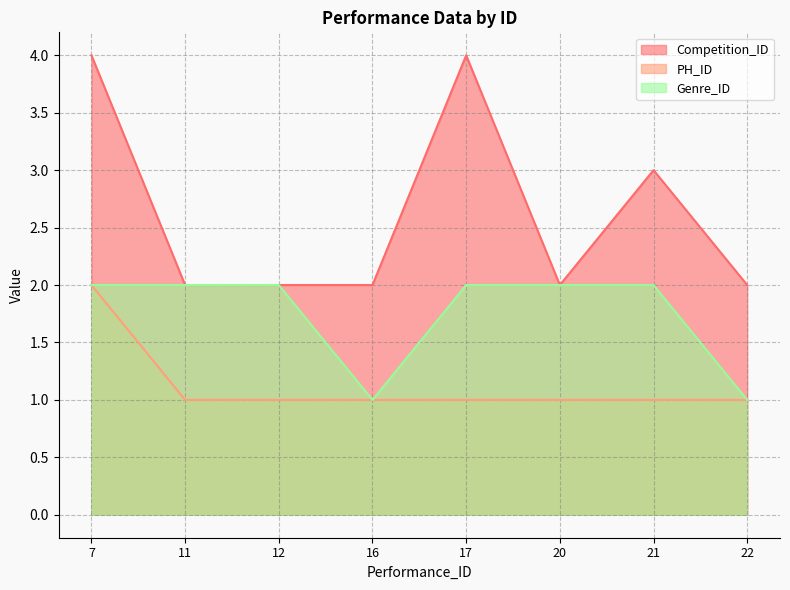

Is the value of PH_ID at 20 greater than the value of Competition_ID at 16?

No